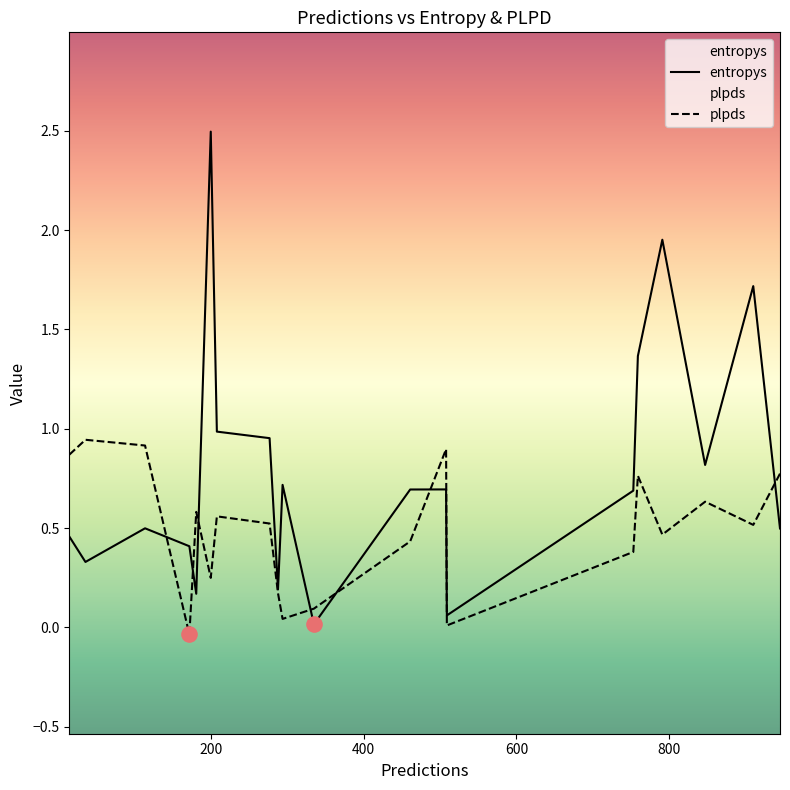

Is the value of entropys at 753 greater than the value of plpds at 288?

Yes